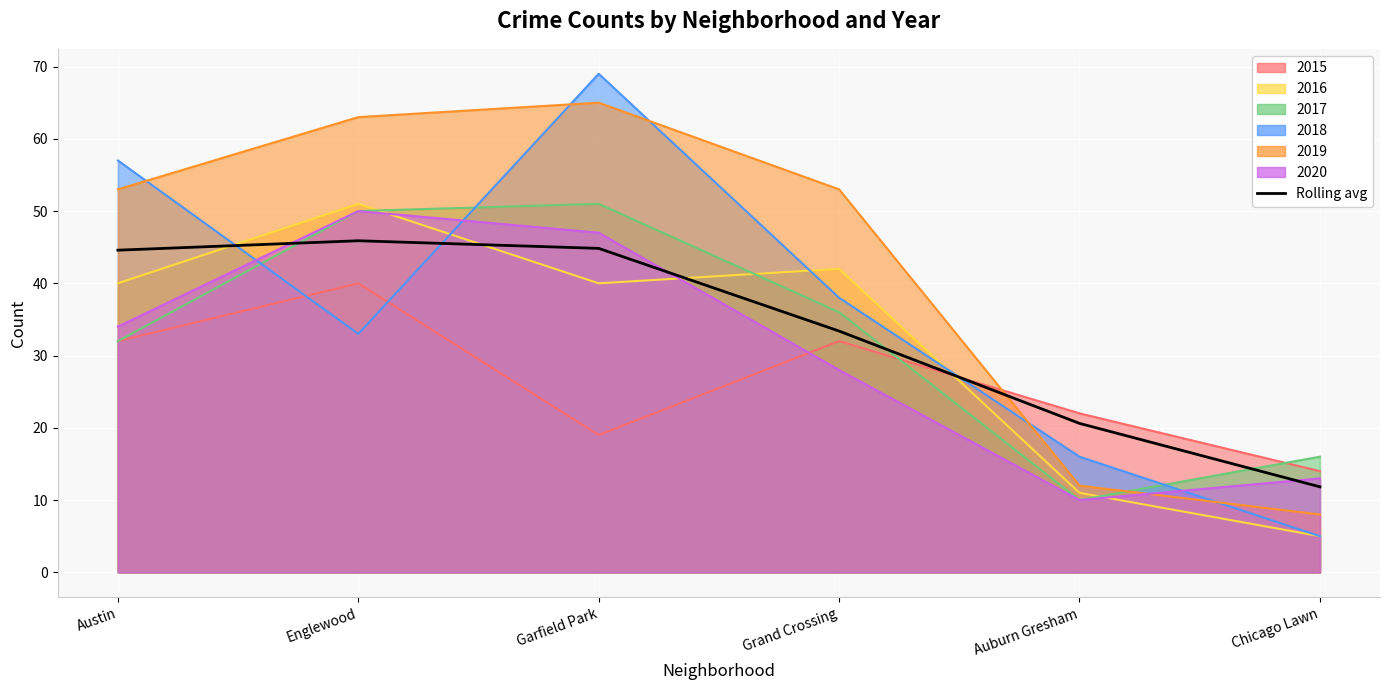

True or false: the data shows 20.6 at Auburn Gresham.

True